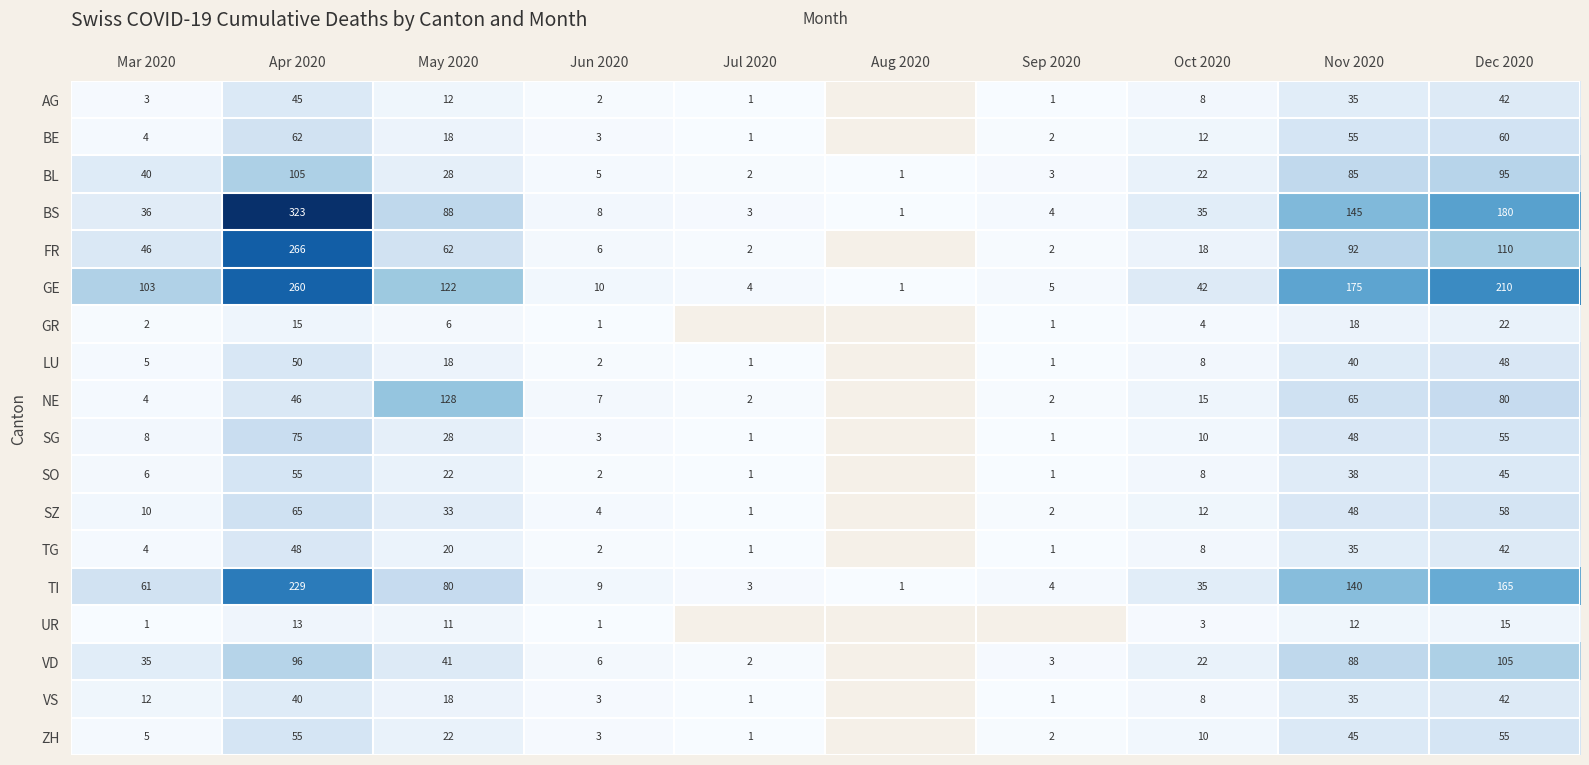

At which label does GE reach its peak?

Apr 2020